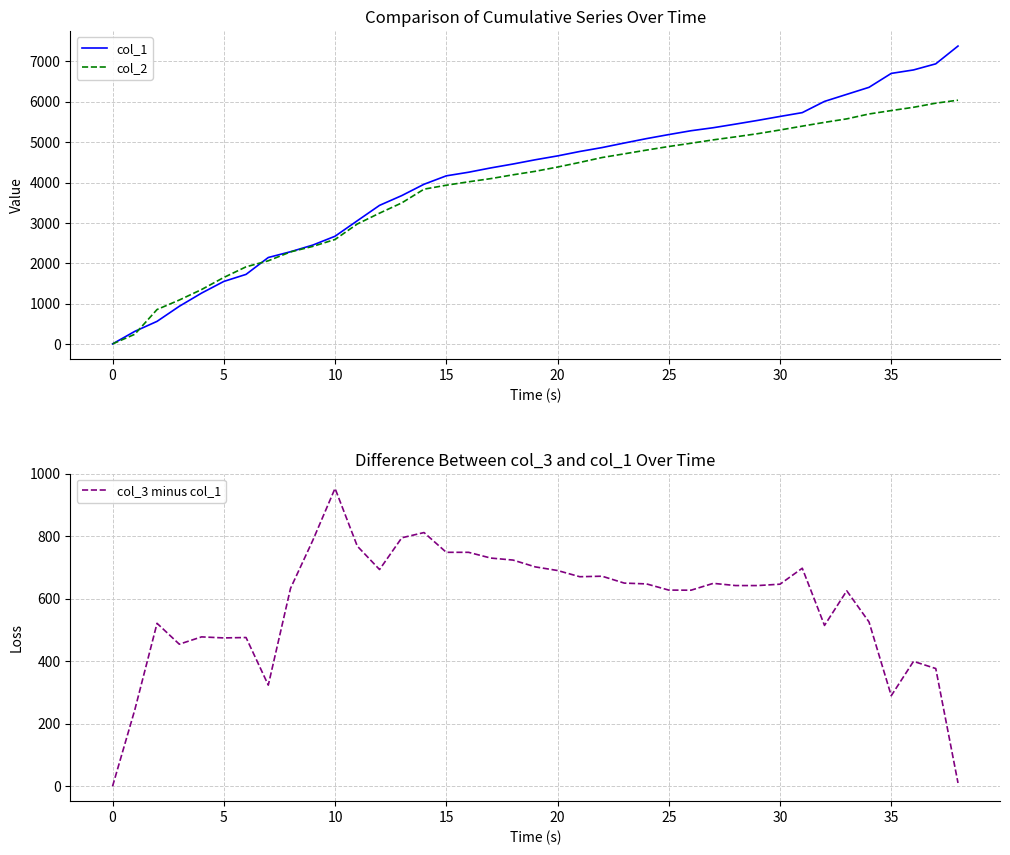

What is the label of the 27th point from the right?

12